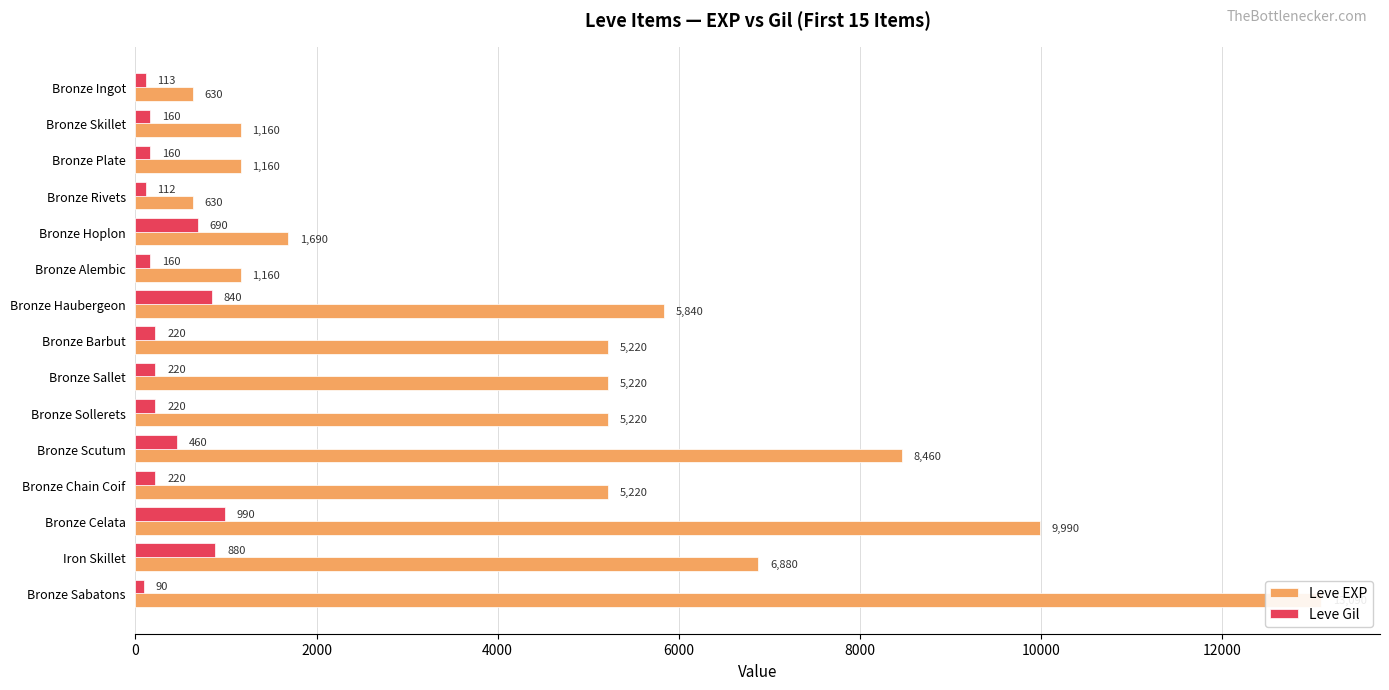

What is the sum of all Leve EXP values?

71570